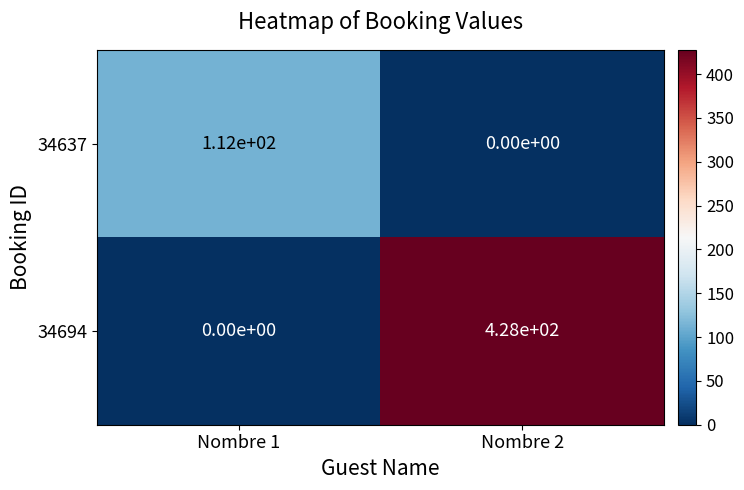

Count the number of categories in the chart.

2